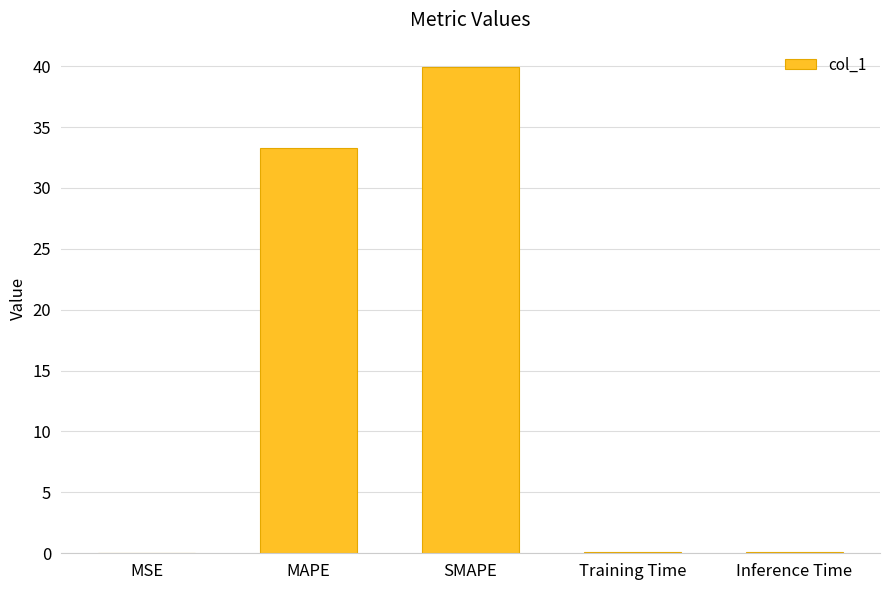

What is the sum of the values at SMAPE and MAPE?

73.2